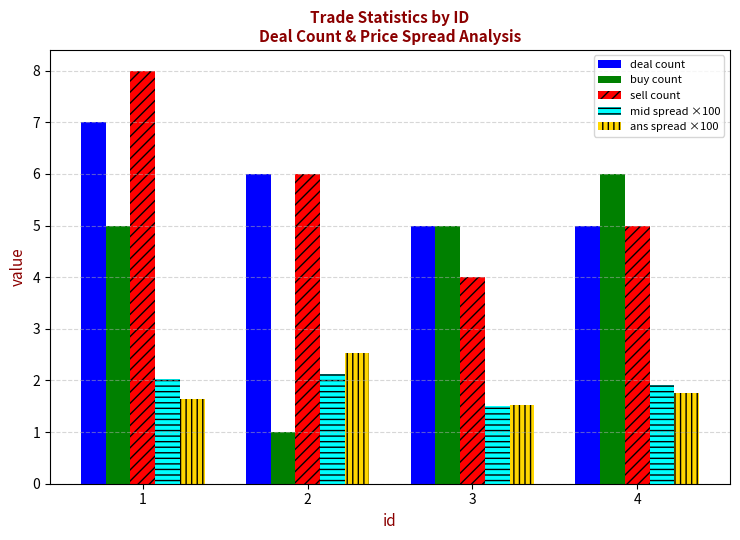

Count the deal count values in the range 5 to 7.

4